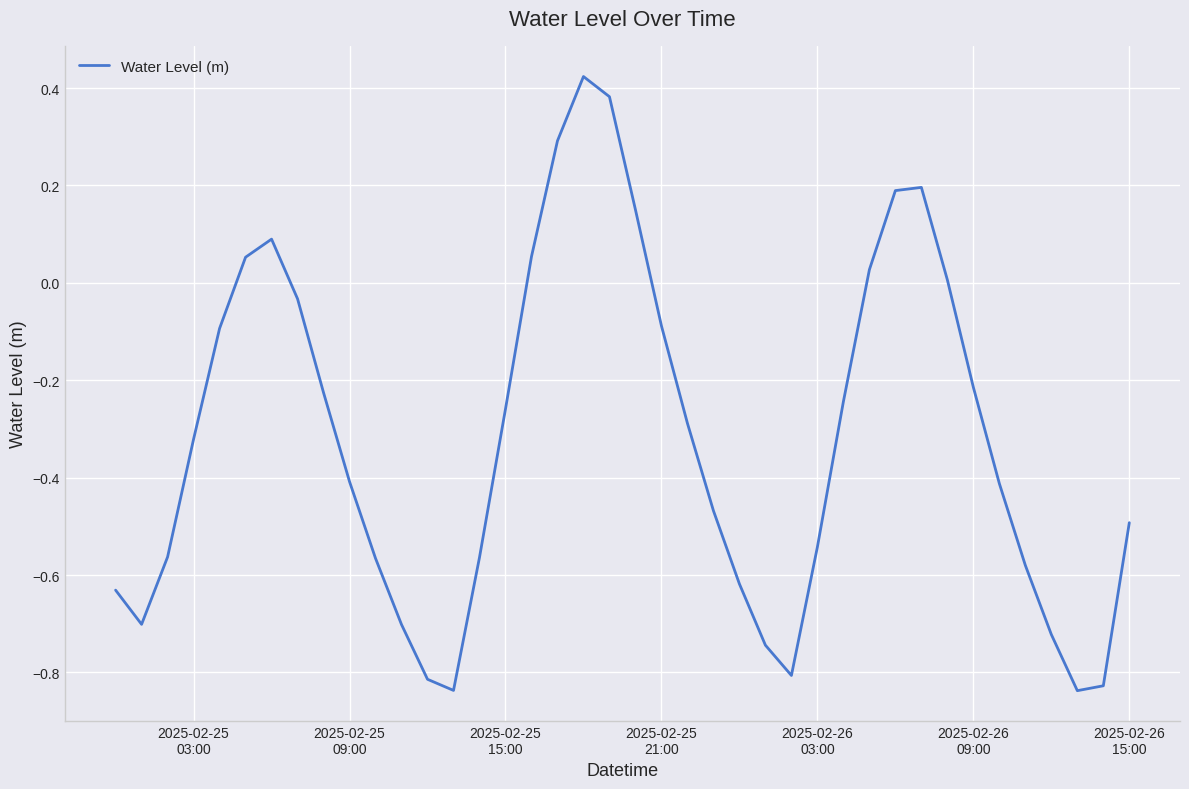

What is the difference between the maximum and minimum values?

1.3